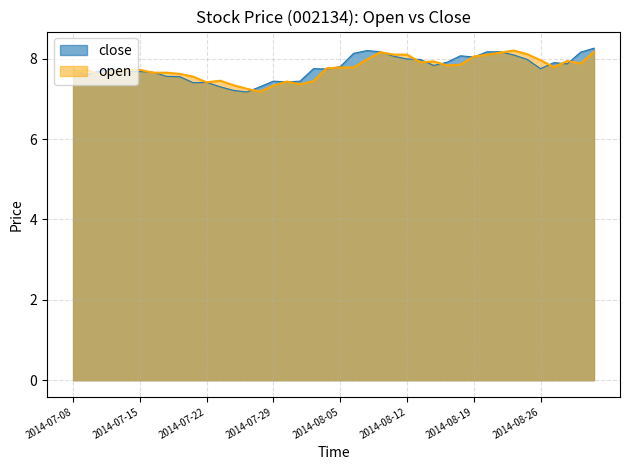

Where is the first local maximum for close?

2014-07-11